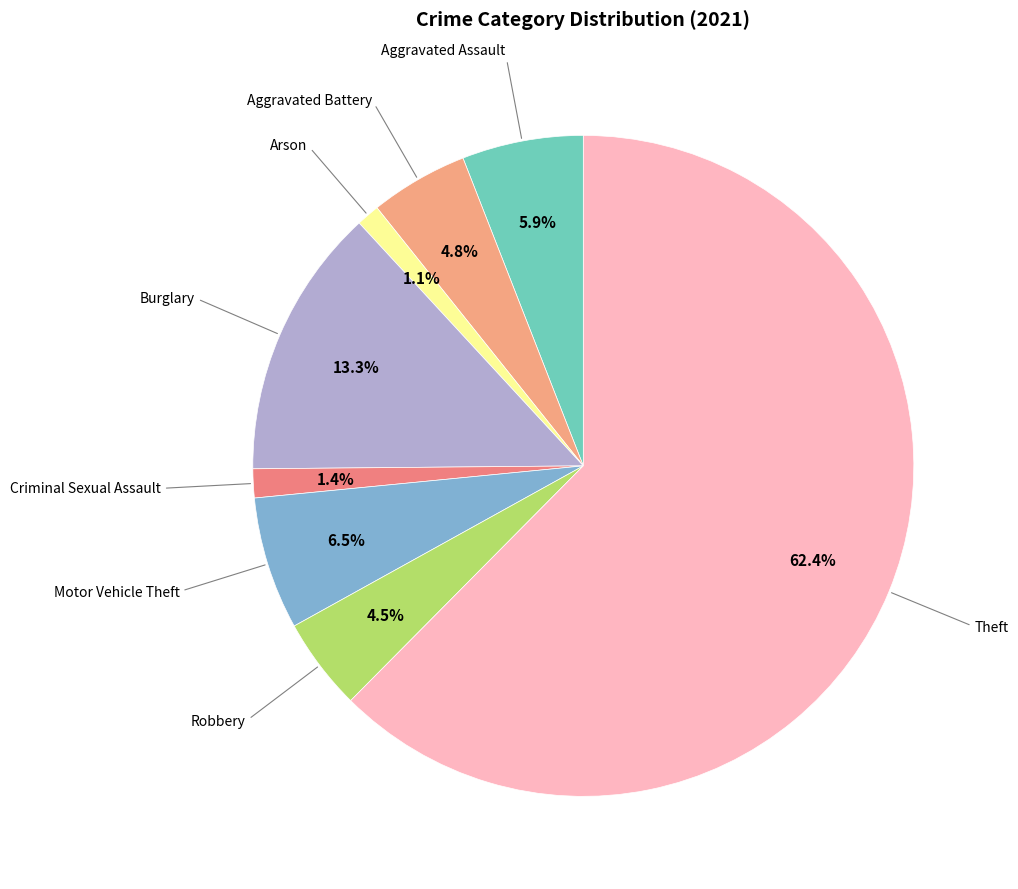

Count the number of slices in the pie.

8